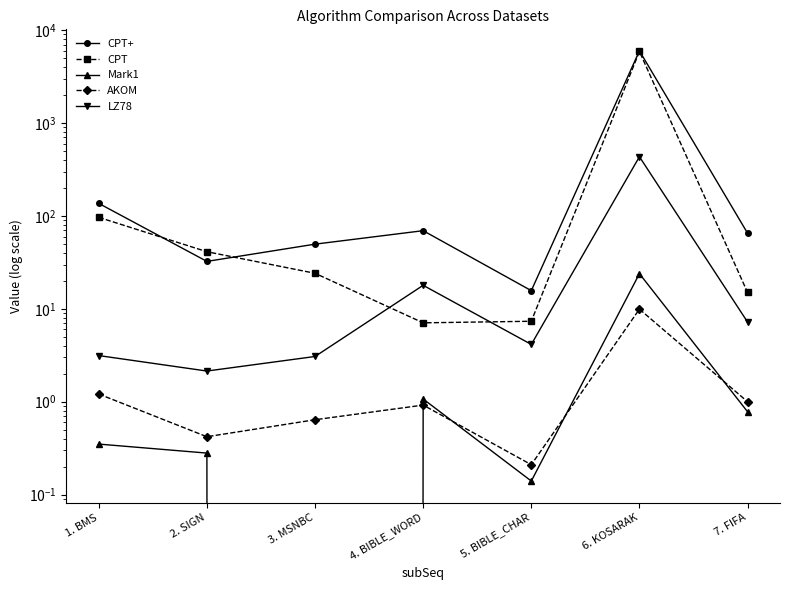

Does the chart display data point markers on the line(s)?

Yes